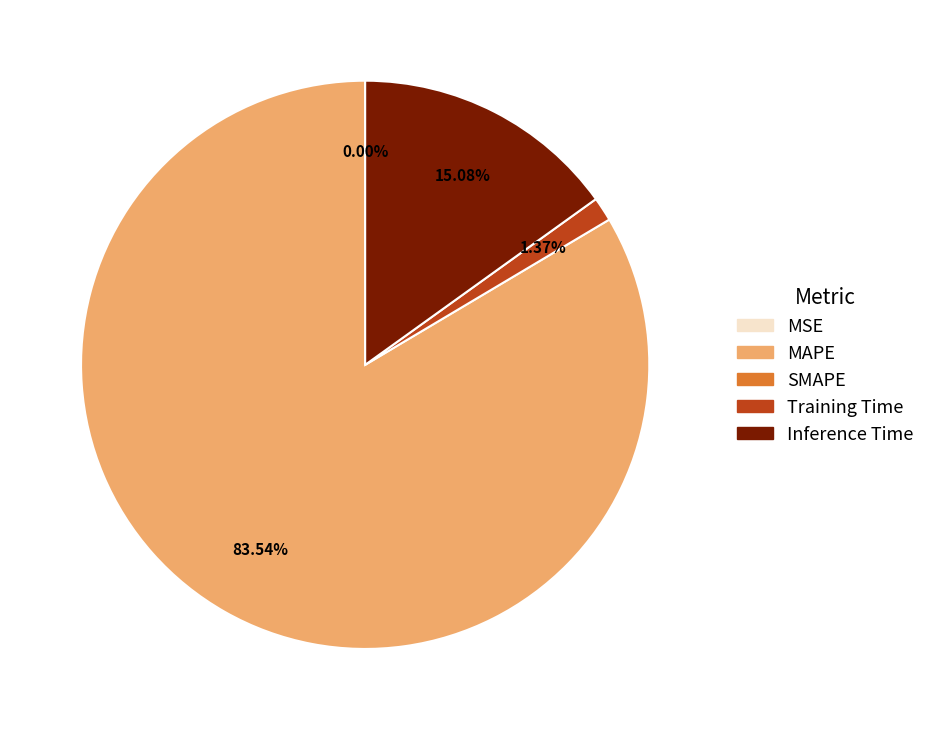

Does any single category account for the majority?

Yes